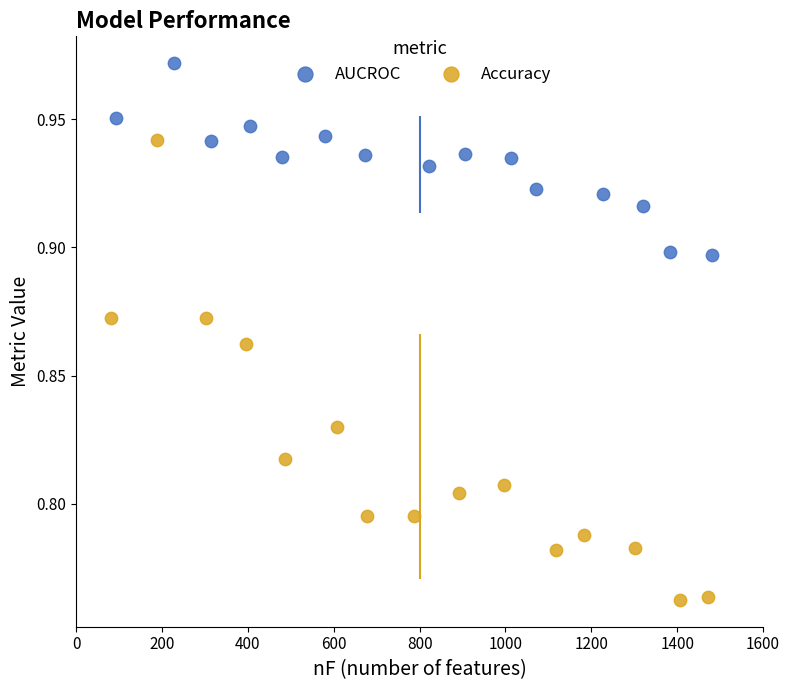

Which series has the widest spread of Y values?

Accuracy